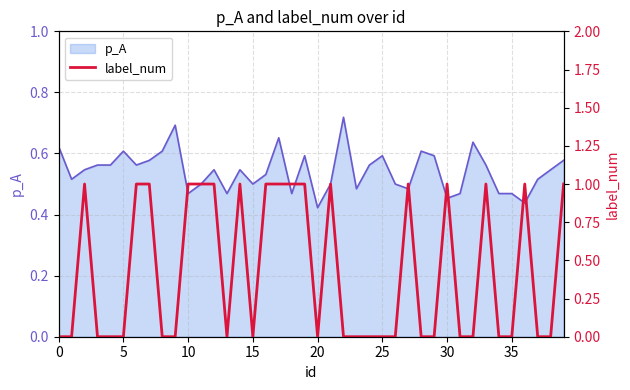

What is the sum of all values?

17